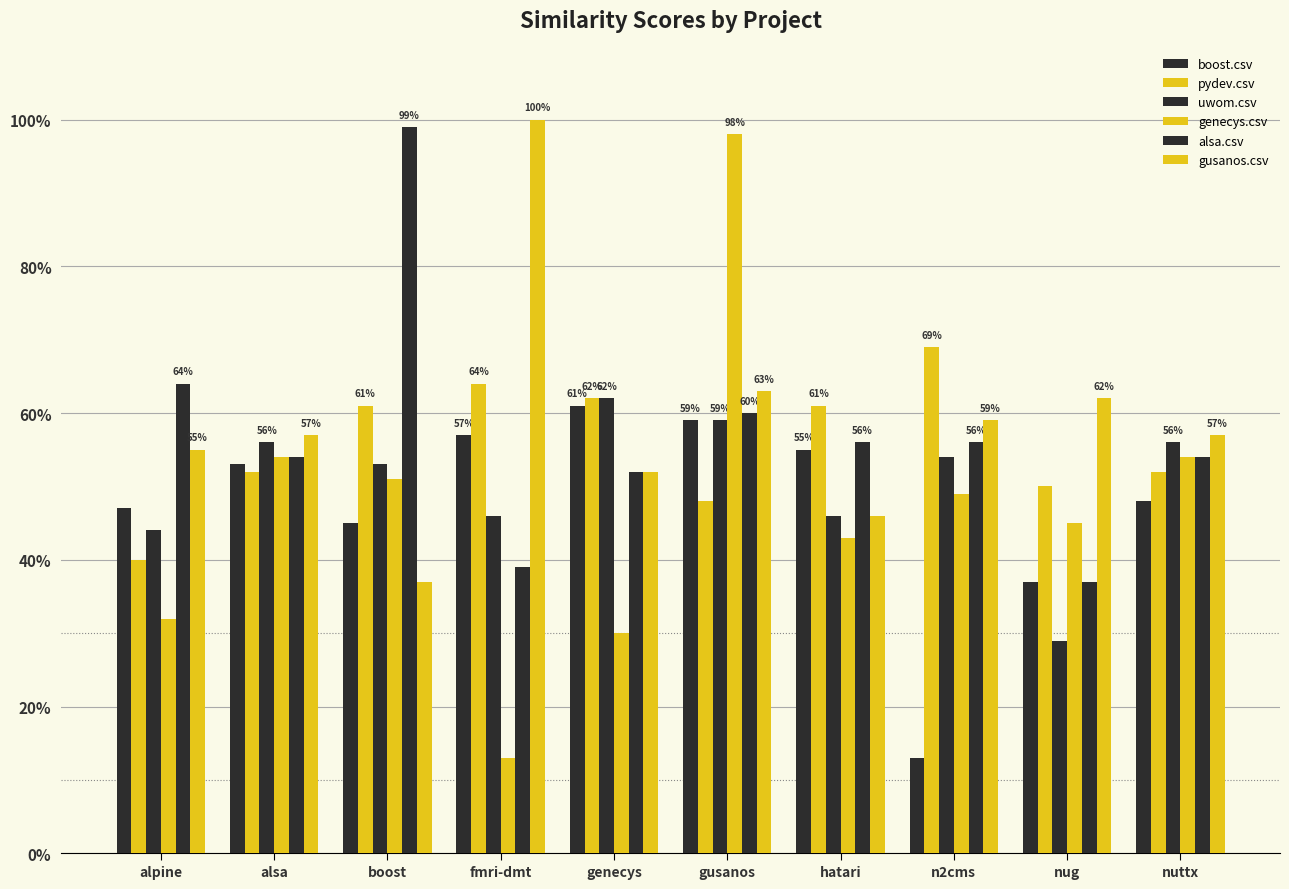

What is the total value across all series at nuttx?

3.2